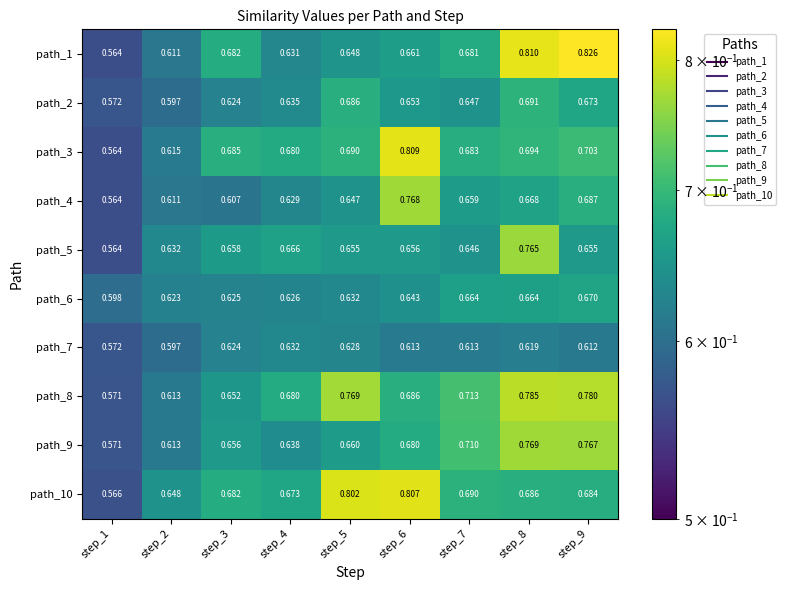

How many data points does each series have?

9